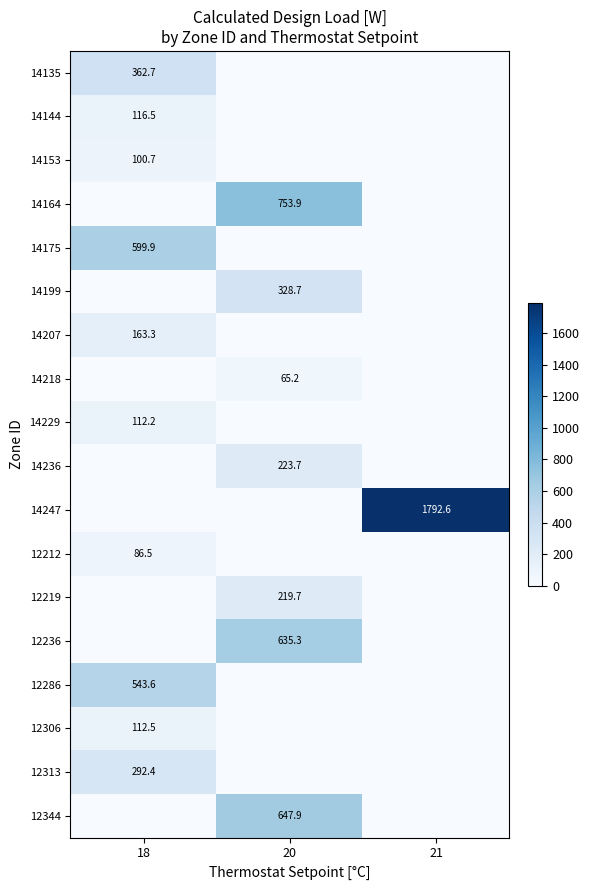

The 14229 series shows 66.5 at 18. True or false?

False